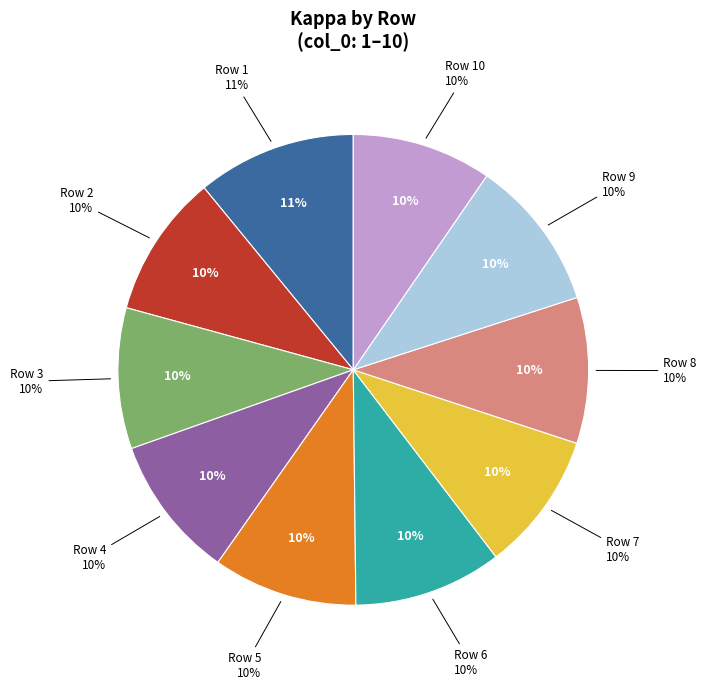

Is it true that 5 is 10% of the pie?

True